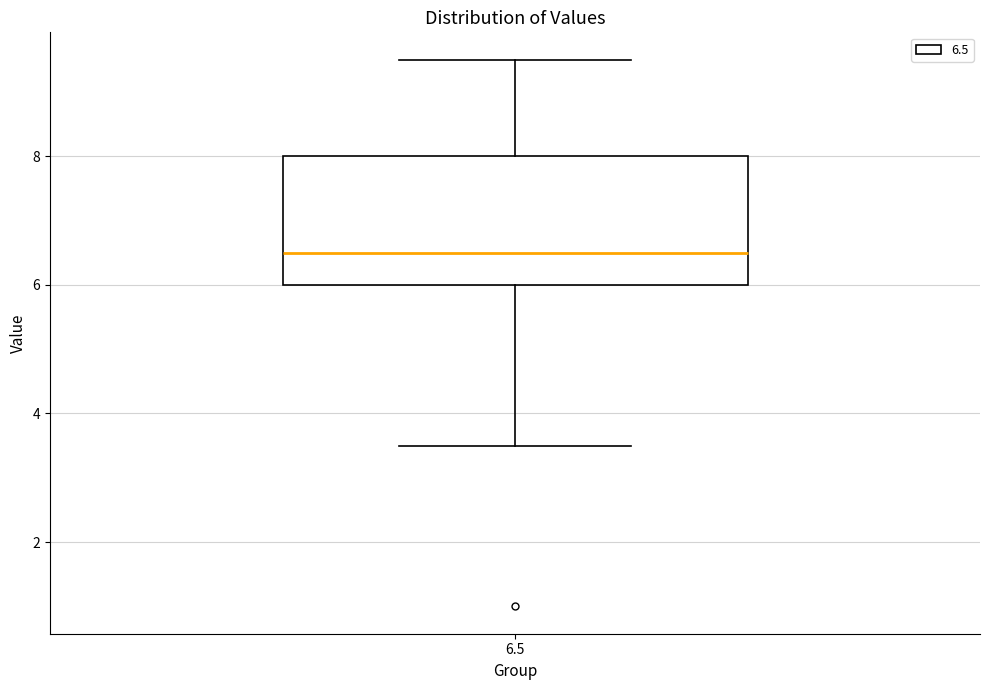

Transcribe this box plot: give where the median line is, the range the box spans, and where the two whiskers end, as read against the y-axis. The values are not printed on the chart, so give them approximately, as read against the axis.

median 6.6, box 6.0 to 8.0, whiskers 3.6 to 9.6